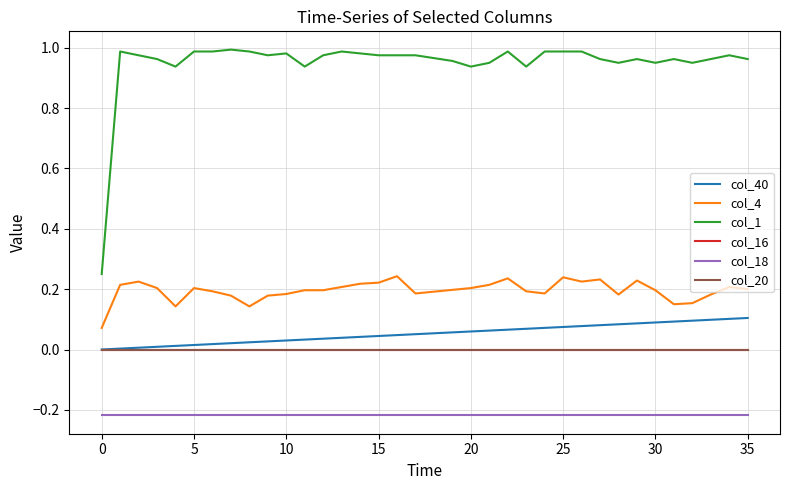

Which series has the largest range (max minus min)?

col_1